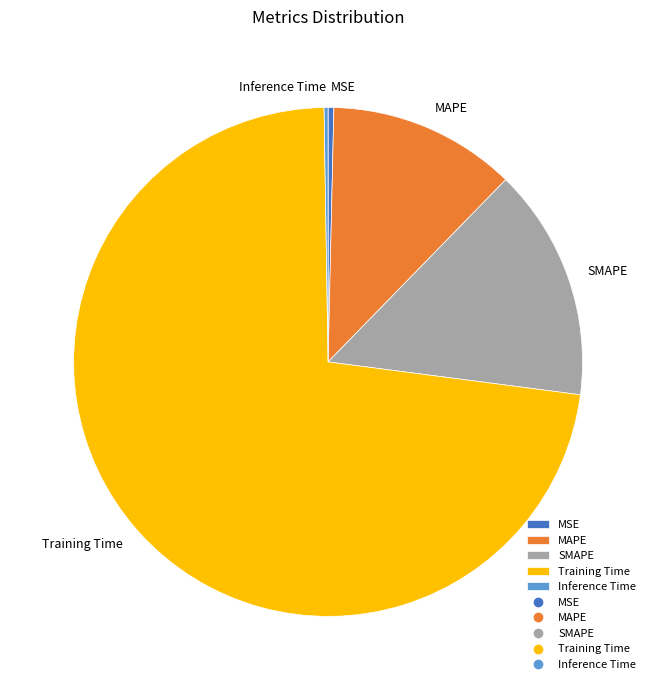

True or false: SMAPE accounts for 26% of the total.

False